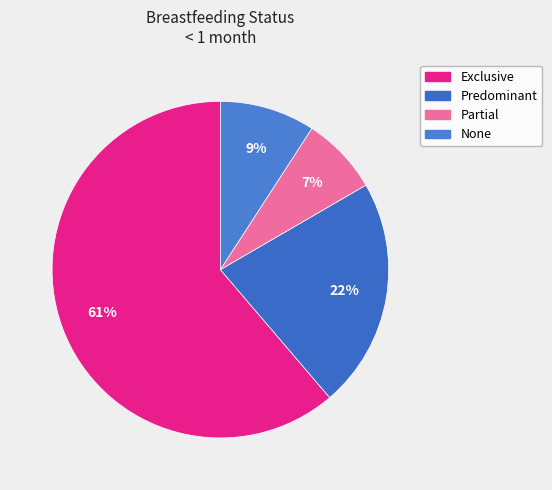

What percentage is NOT represented by Exclusive?

38.7%